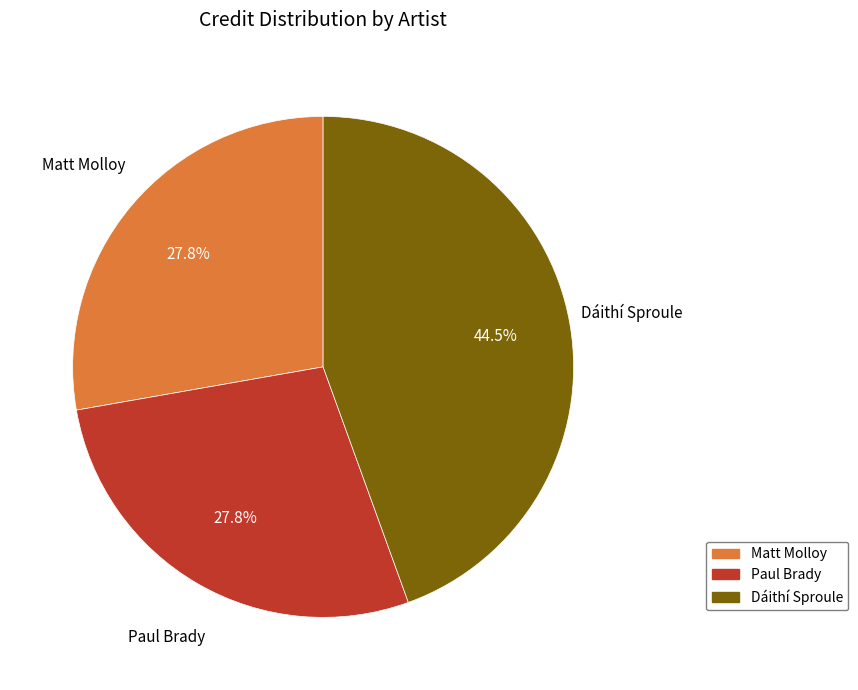

Is there a majority slice in this chart?

No